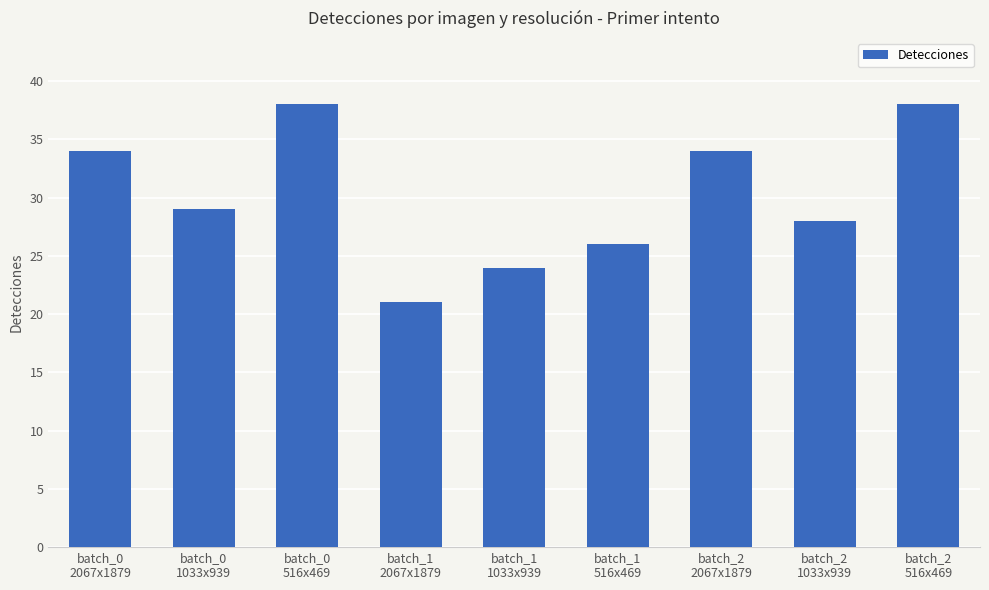

What is the change in value from batch_1
1033x939 to batch_1
516x469?

+2